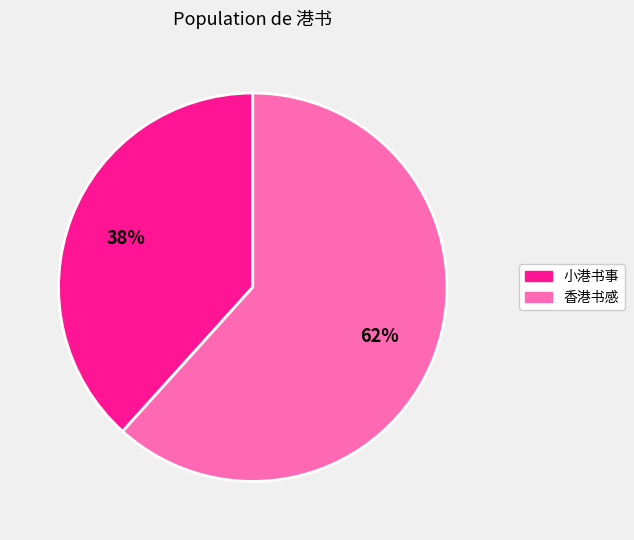

Is there any slice that represents more than half of the pie?

Yes